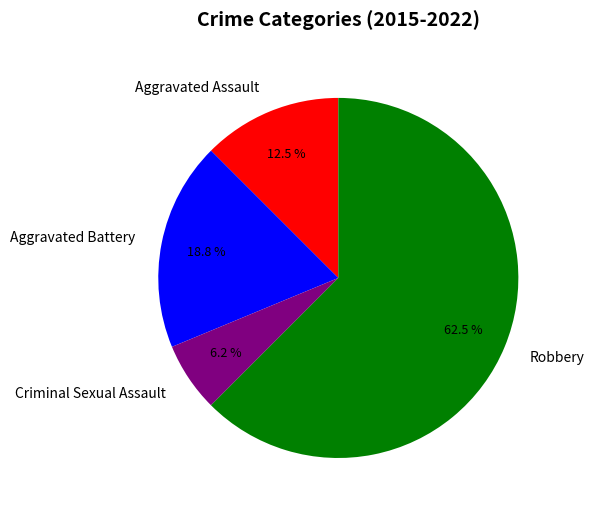

To the nearest percent, what is the combined percentage of Robbery and Aggravated Assault?

75%